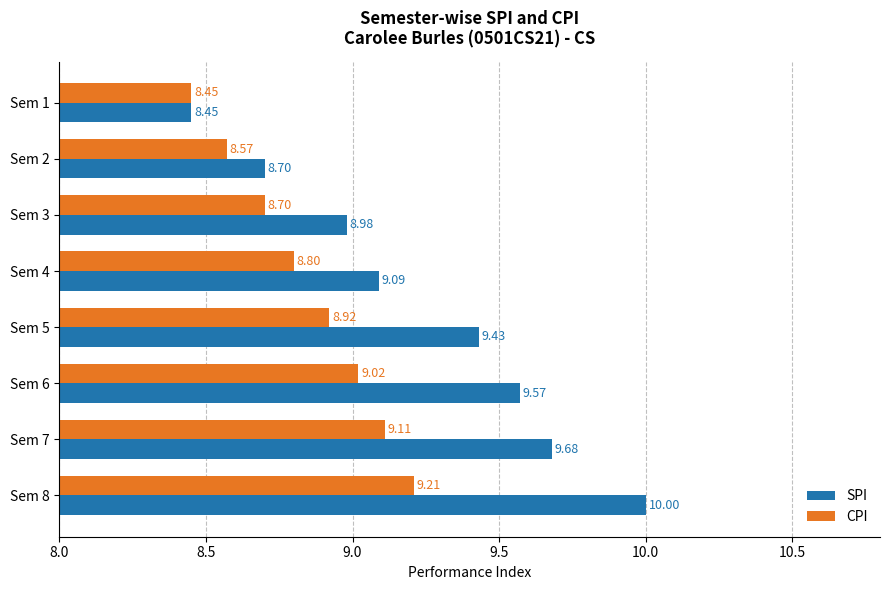

At which category is the sum across all series the highest?

Sem 8